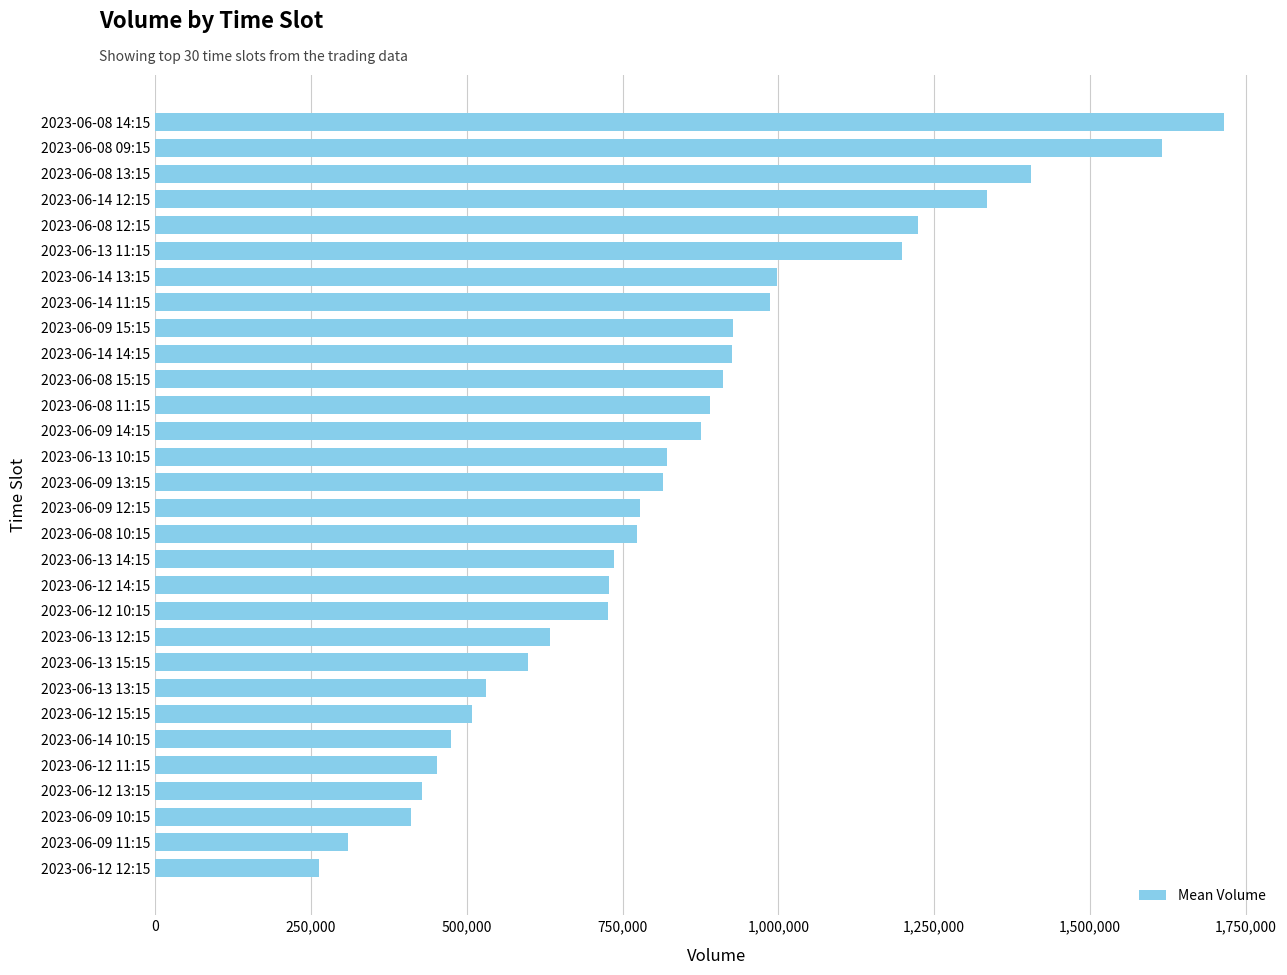

Read the value at 2023-06-13 12:15, to the nearest 10.

633960